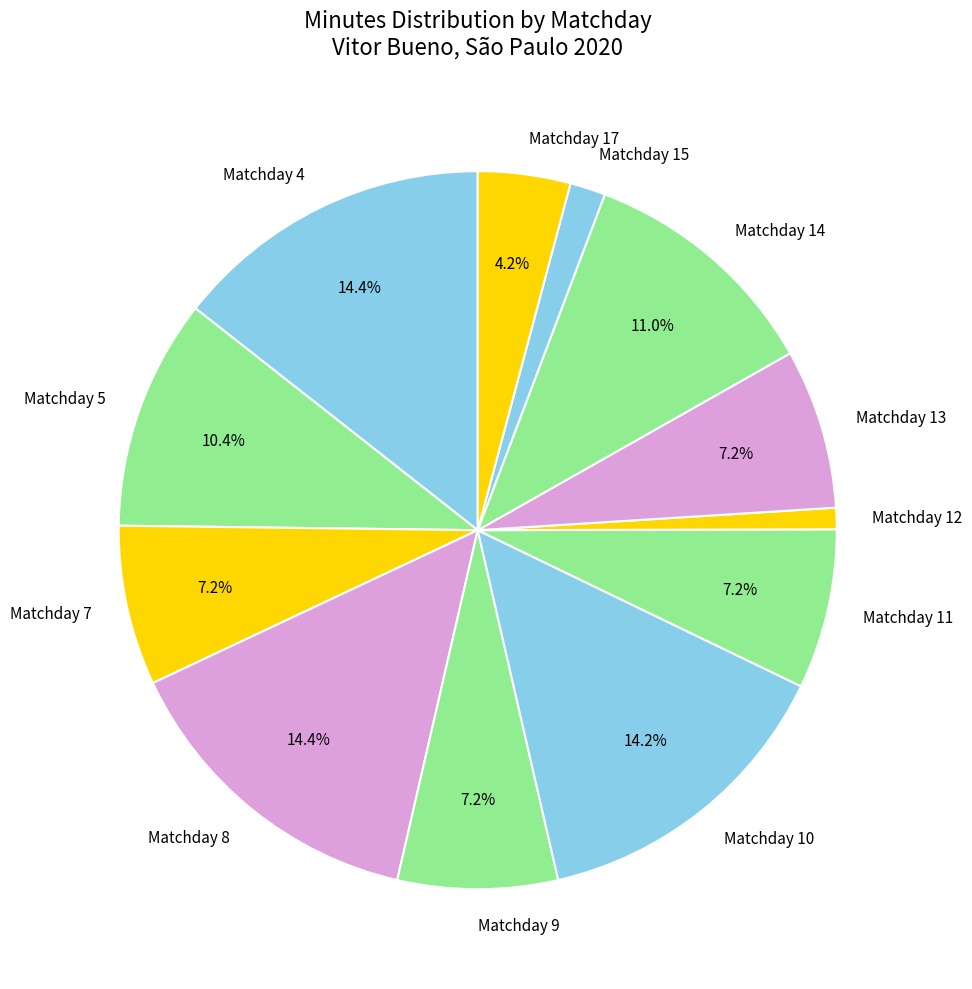

To the nearest percent, what is the combined percentage of Matchday 17 and Matchday 15?

6%